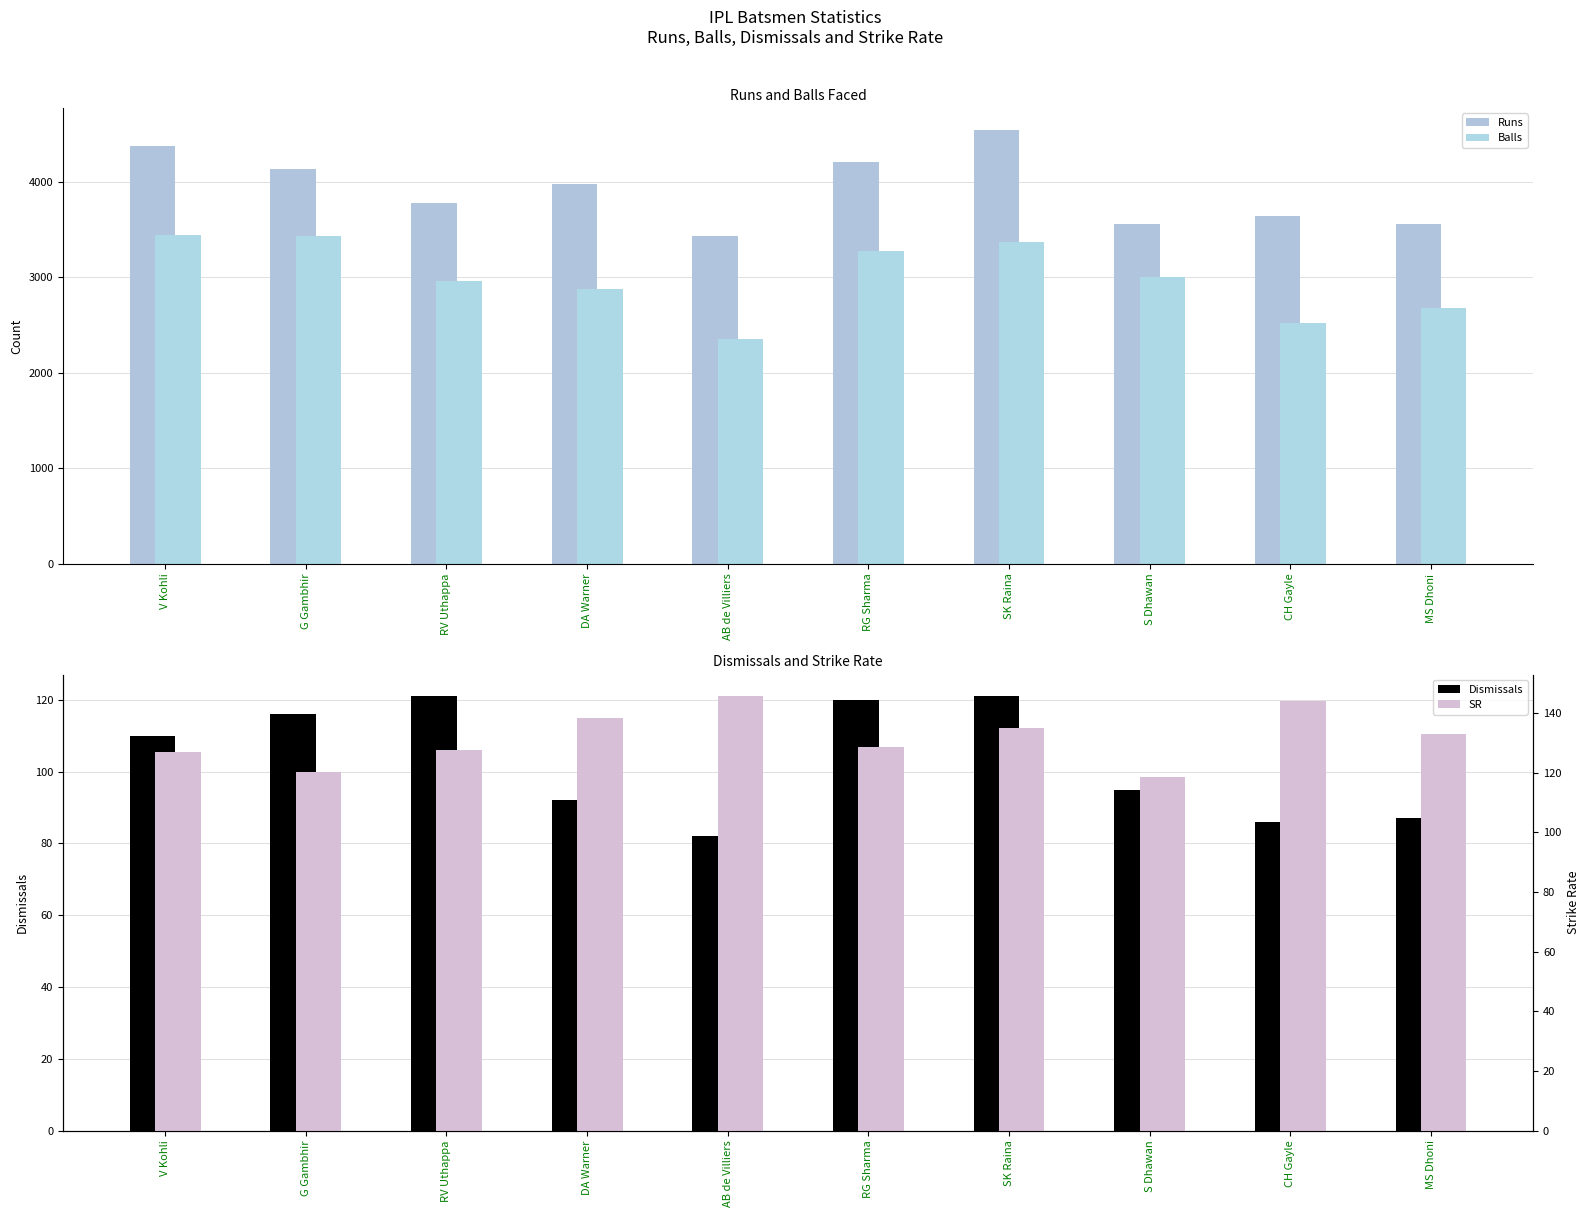

Count the number of categories in the chart.

10